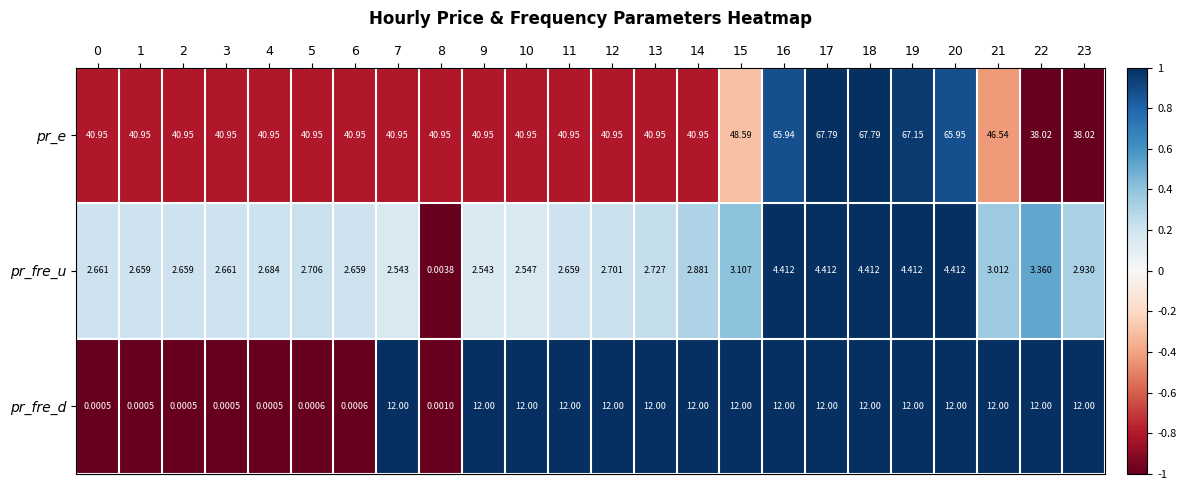

Which series has the largest total across all categories?

pr_e